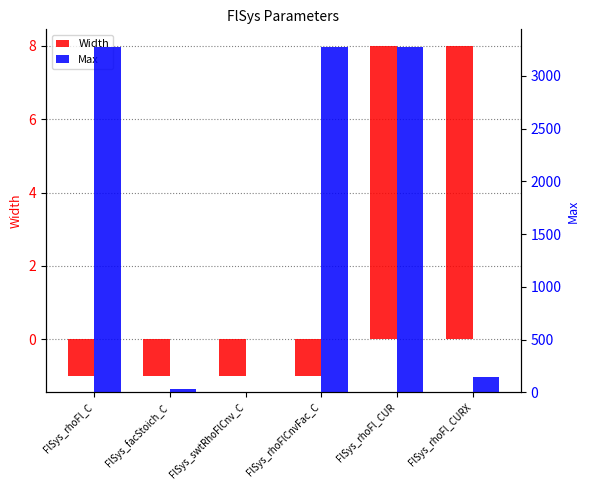

What is the label of the 3rd bar from the right?

FlSys_rhoFlCnvFac_C